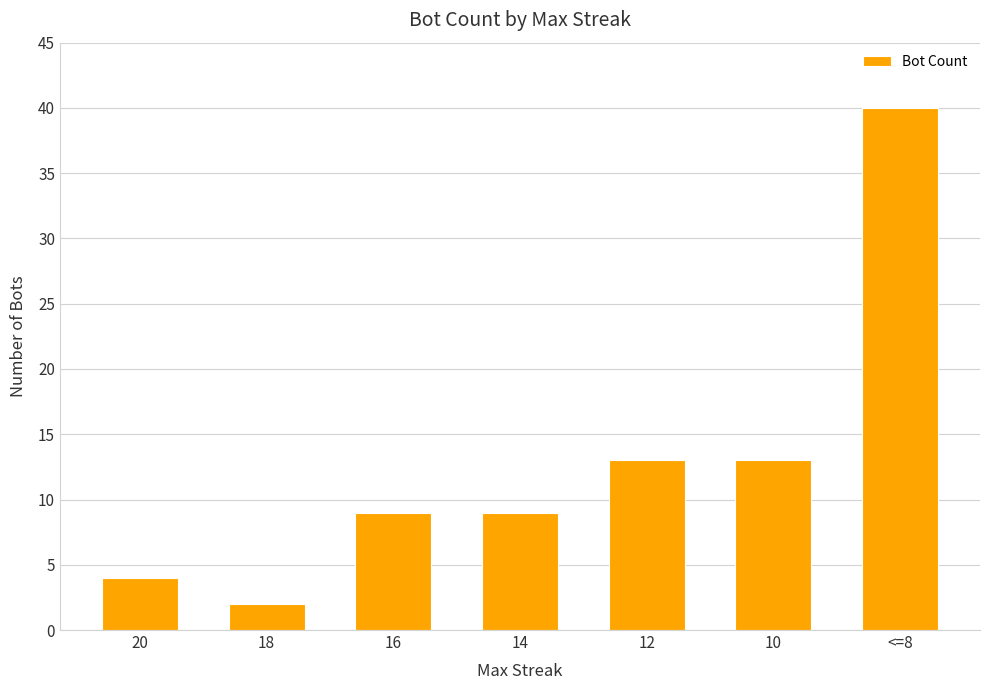

What is the sum of the values at 14 and 16?

18